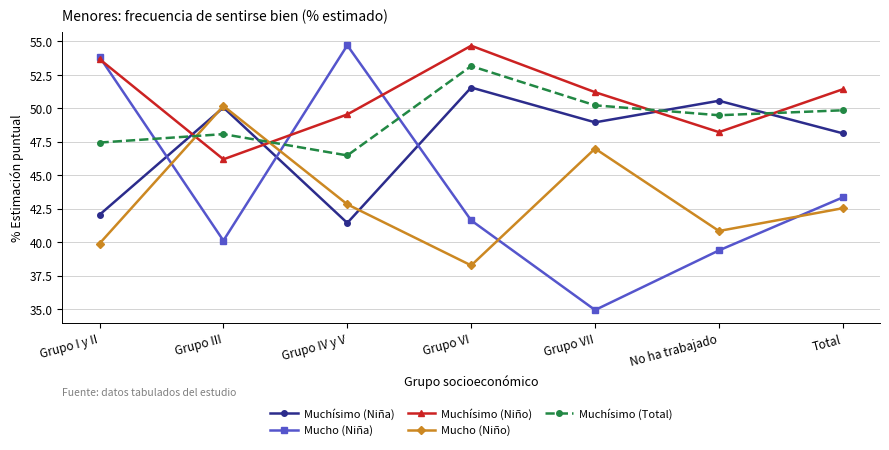

What is the total value across all series at Grupo VI?

239.3